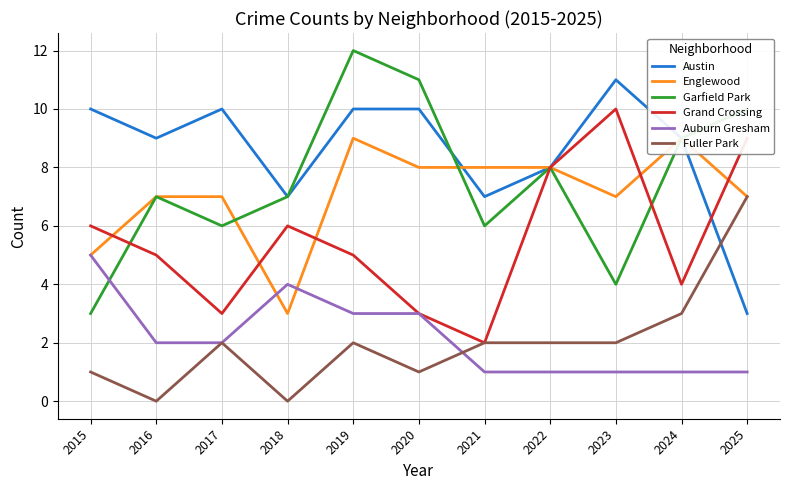

What is the value of the Austin point at the 11th from the left?

3